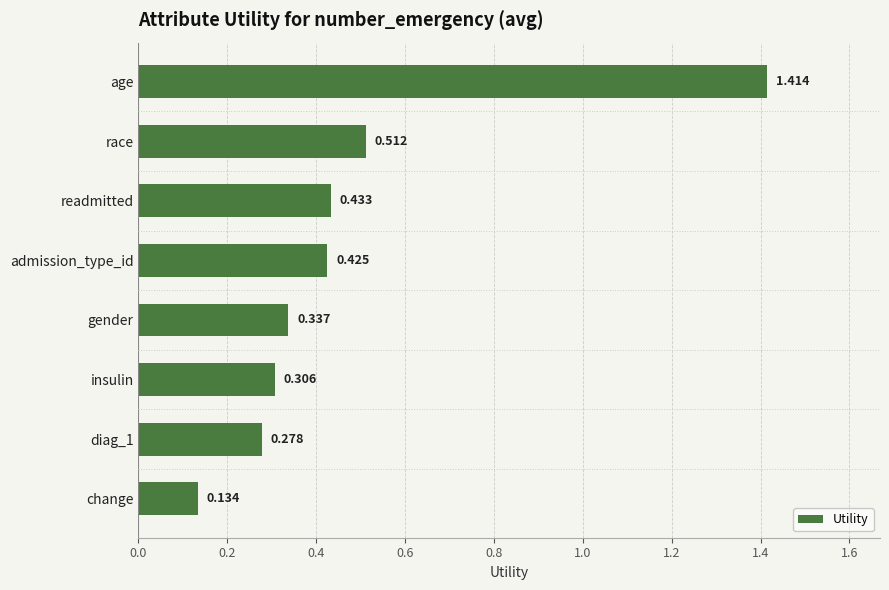

At which category does the chart reach its minimum across all series?

change